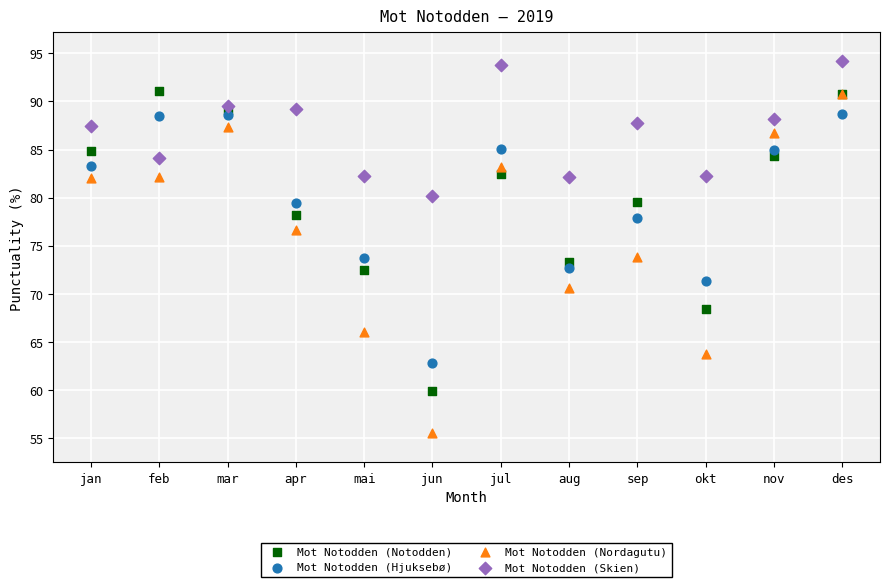

Which series reaches the maximum Y coordinate?

Mot Notodden (Skien)